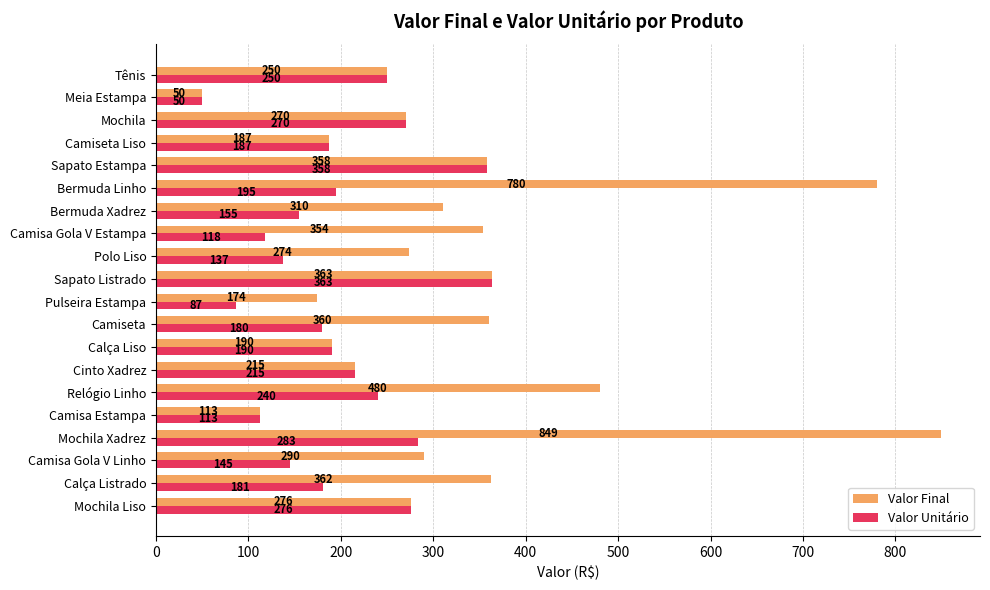

What is the minimum value for Valor Final?

50